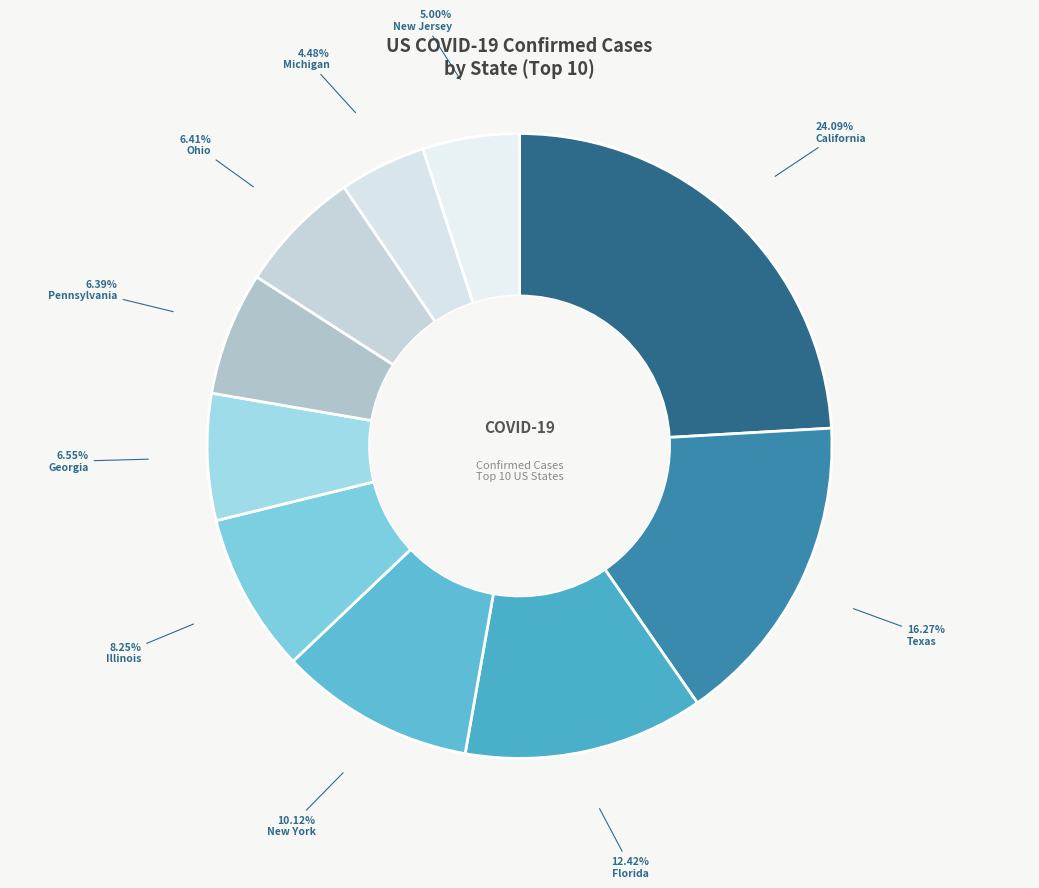

What is the total percentage of New York and New Jersey?

15.1%